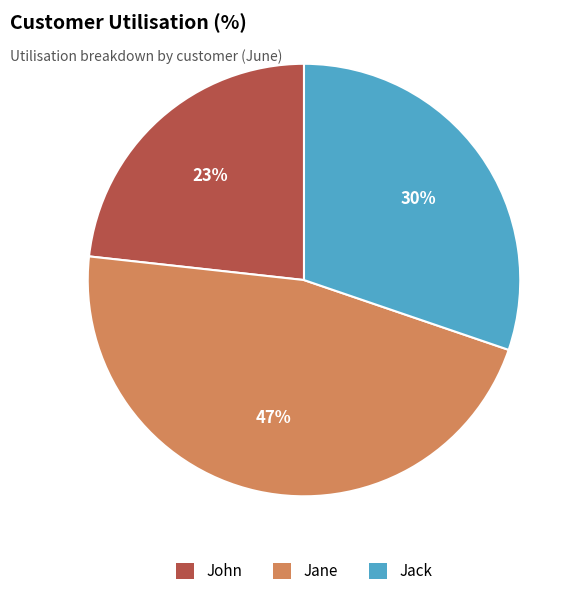

To the nearest percent, what percentage of the pie is John?

23%